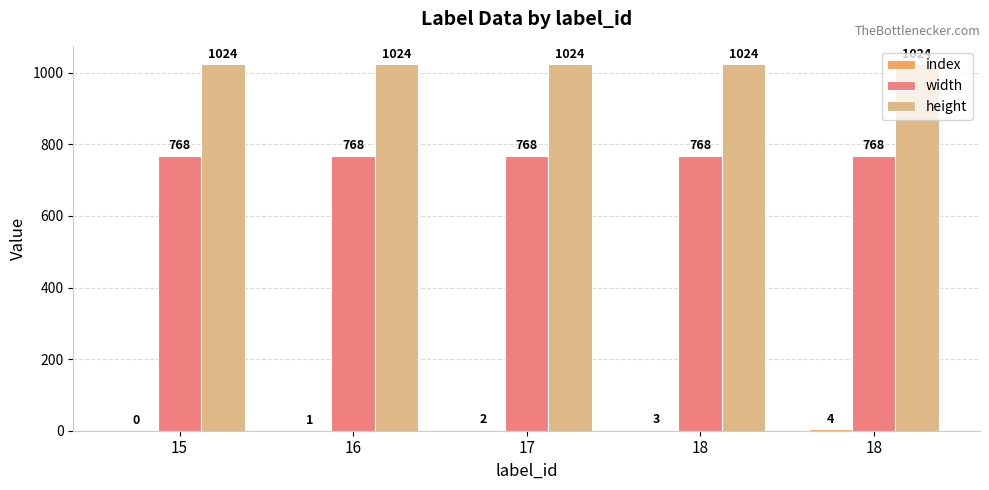

Are the bars grouped side by side (vs. stacked)?

Yes